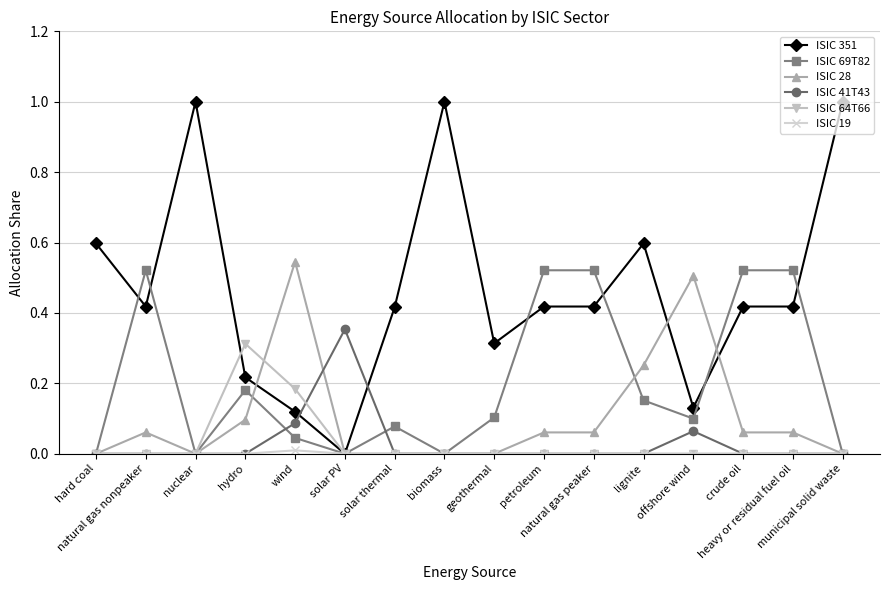

Which category has the lowest value in the ISIC 351 series?

solar PV